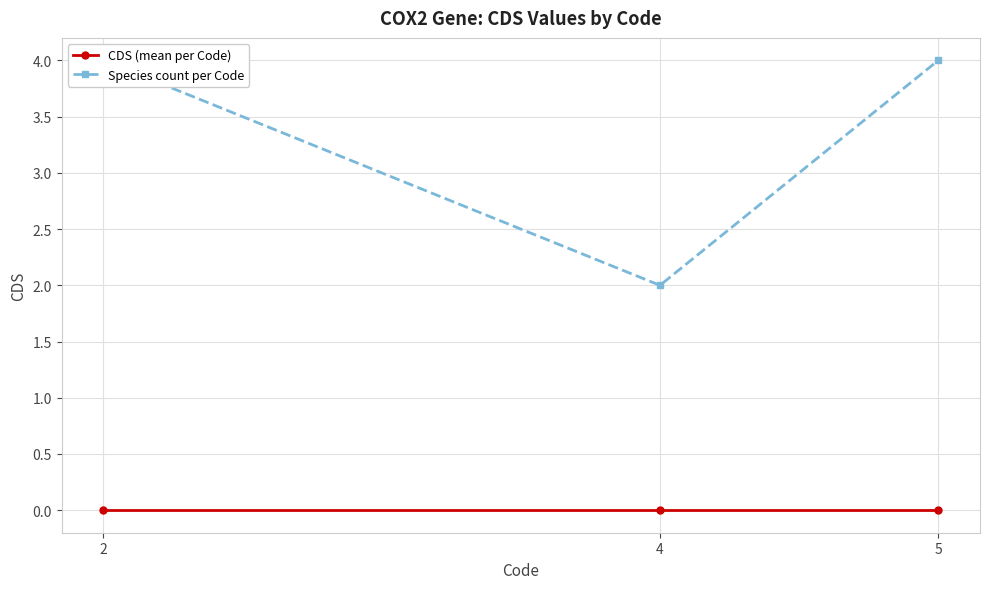

The value of CDS (mean per Code) at 2 is 0. True or false?

True